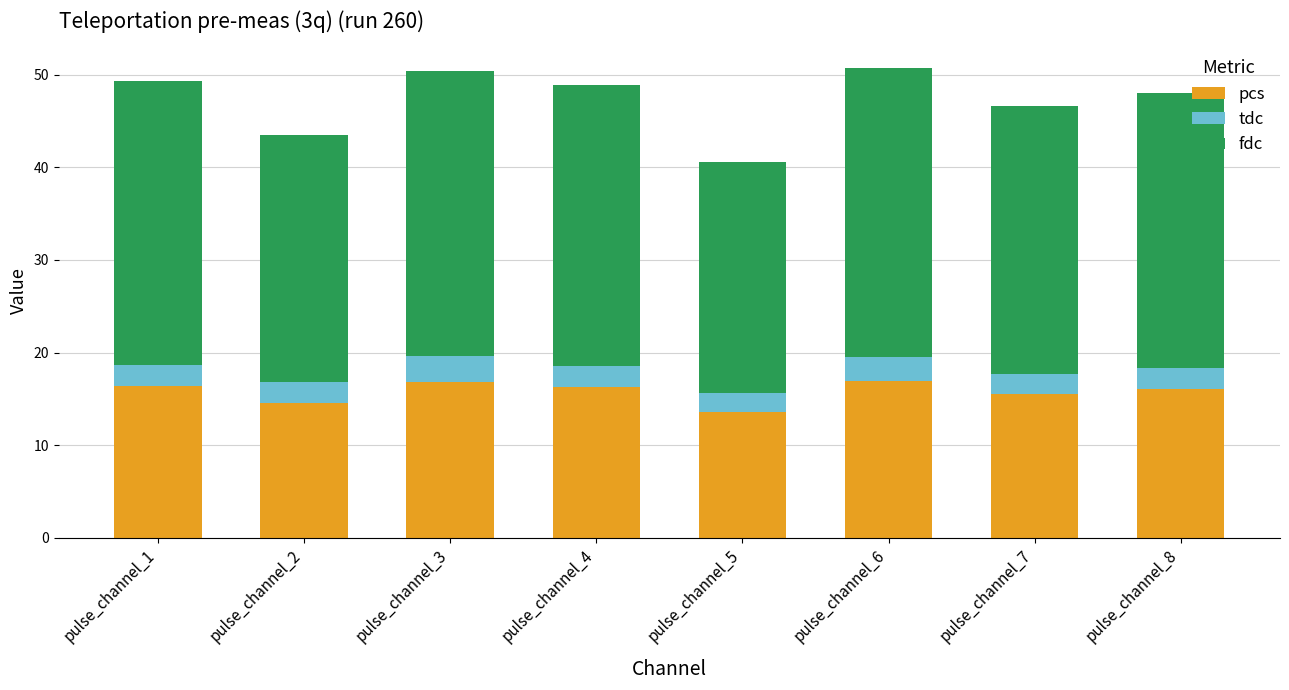

True or false: pcs has a value of 16.3 at pulse_channel_4.

True